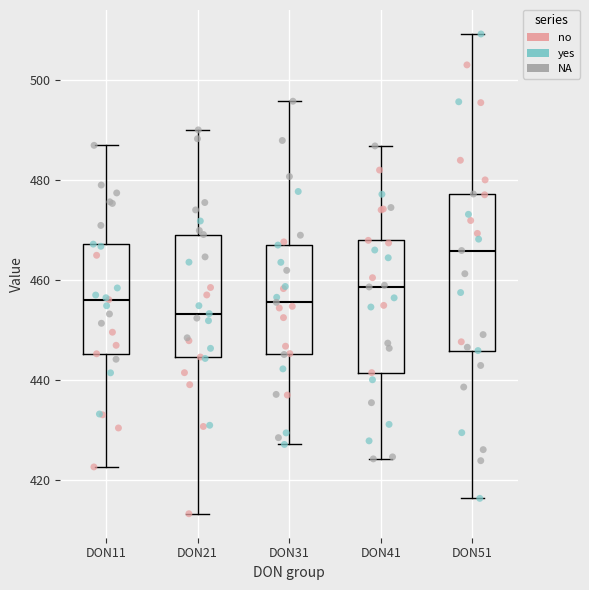

Which box is the tallest, from its lower edge to its upper edge?

DON51